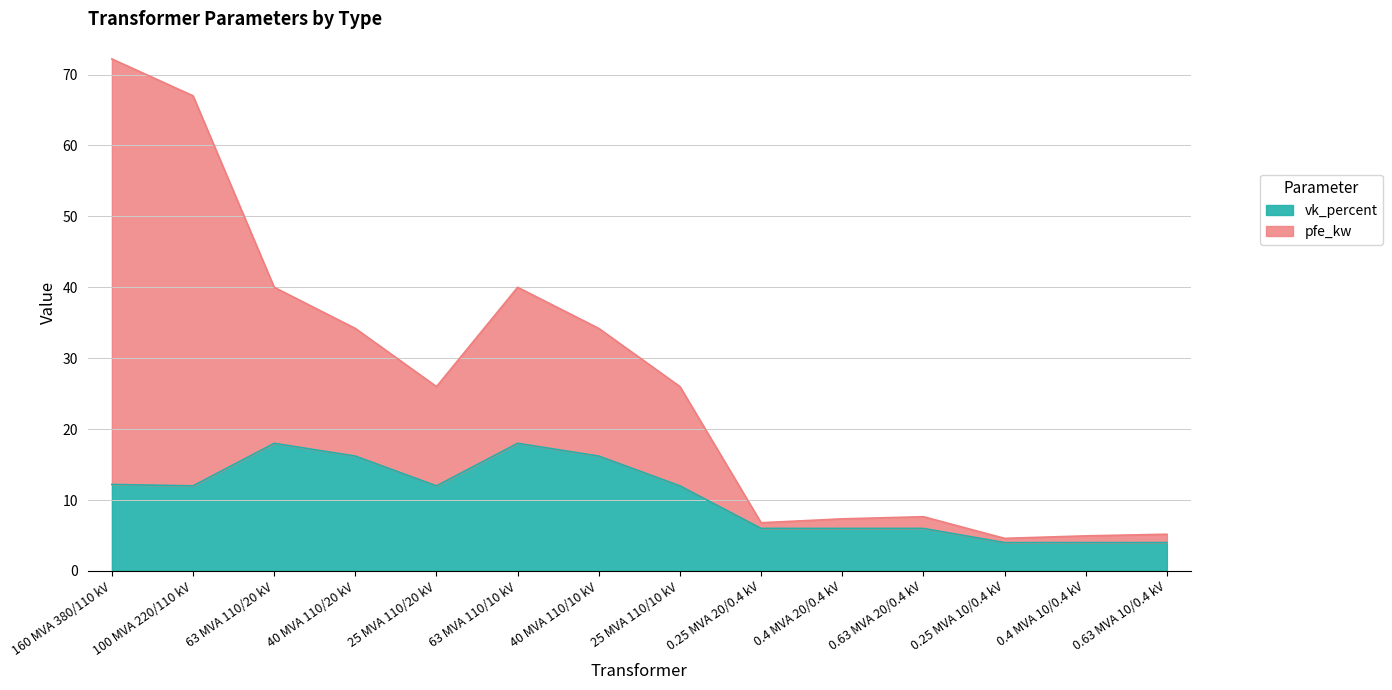

Between 0.25 MVA 10/0.4 kV and 0.4 MVA 20/0.4 kV, which is larger?

0.4 MVA 20/0.4 kV